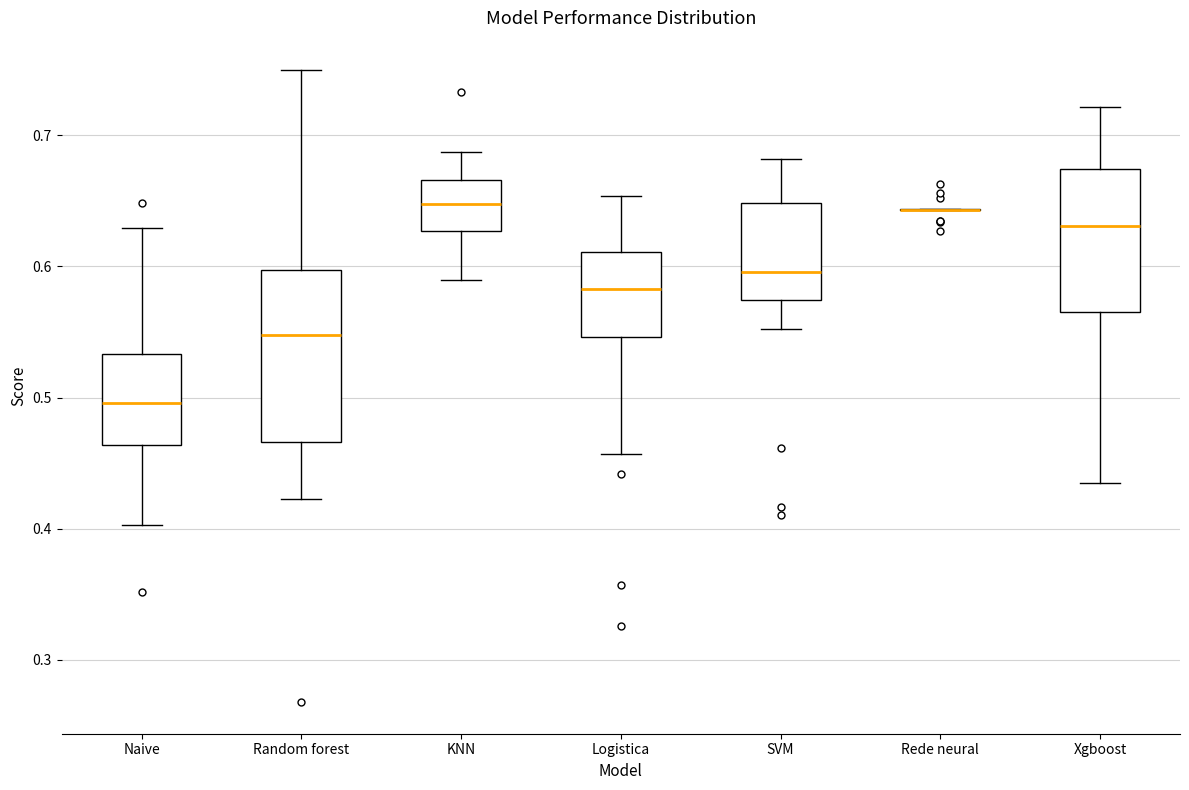

Comparing the boxes themselves (not the whiskers), which one is the tallest?

Random forest